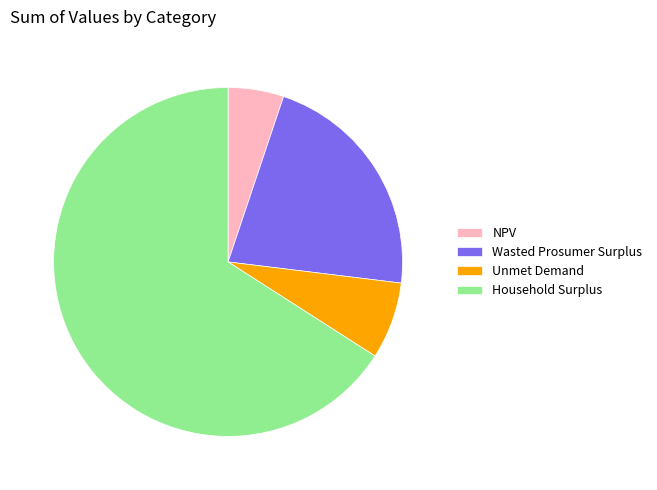

Is it true that Wasted Prosumer Surplus is 22% of the pie?

True